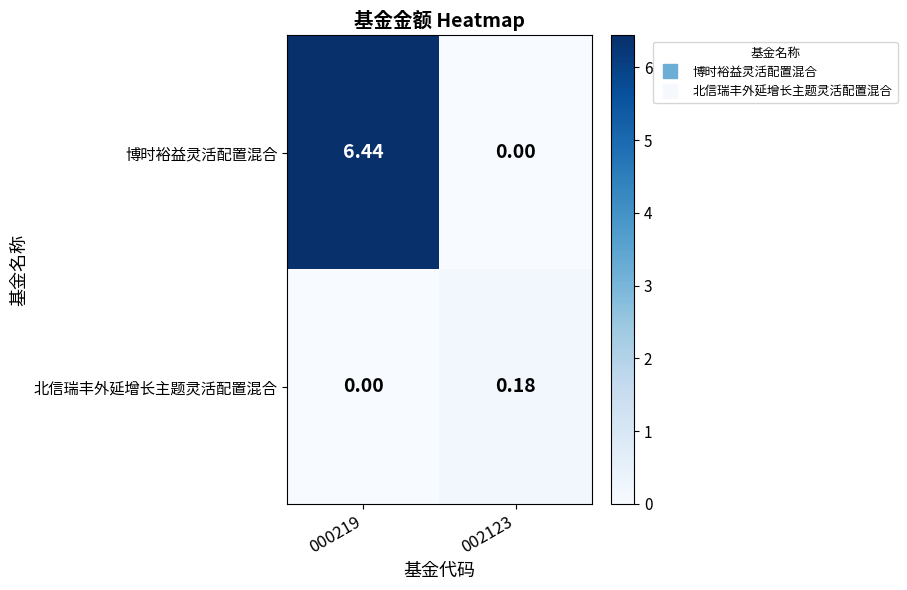

Which series has the largest total across all categories?

博时裕益灵活配置混合